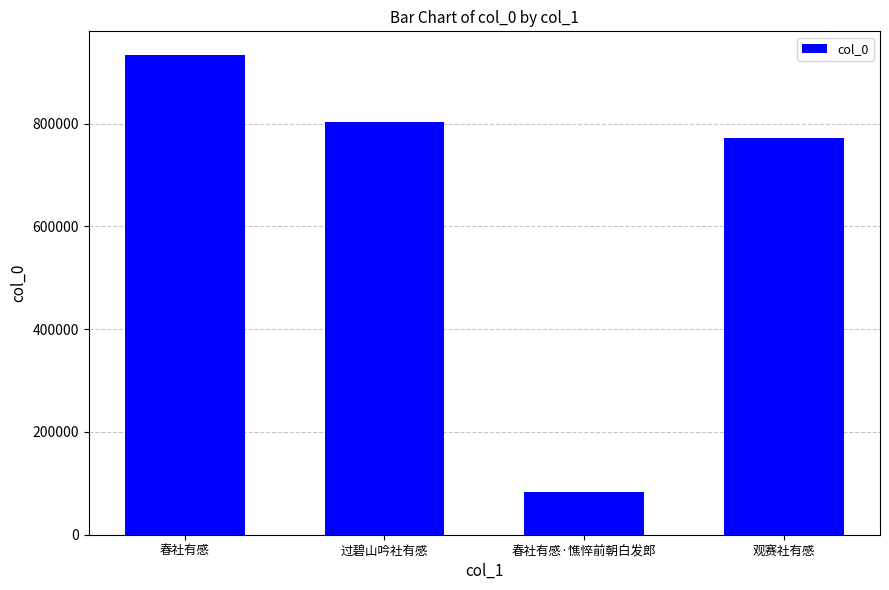

What is the value of the 3rd bar from the left?

83997